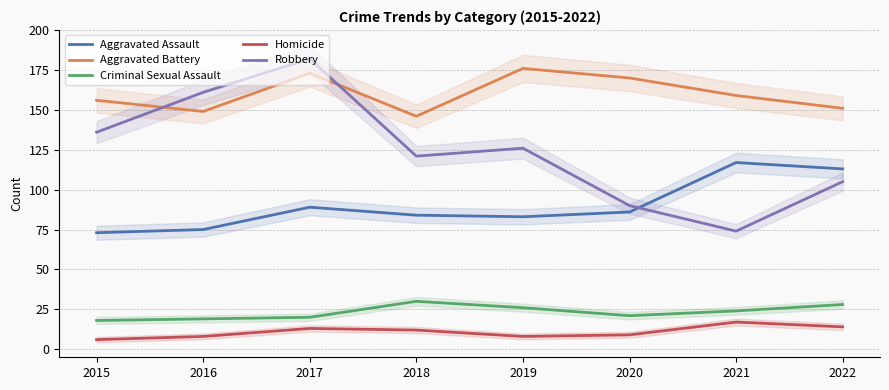

True or false: Aggravated Battery has more than 0 points higher than both neighbors.

True